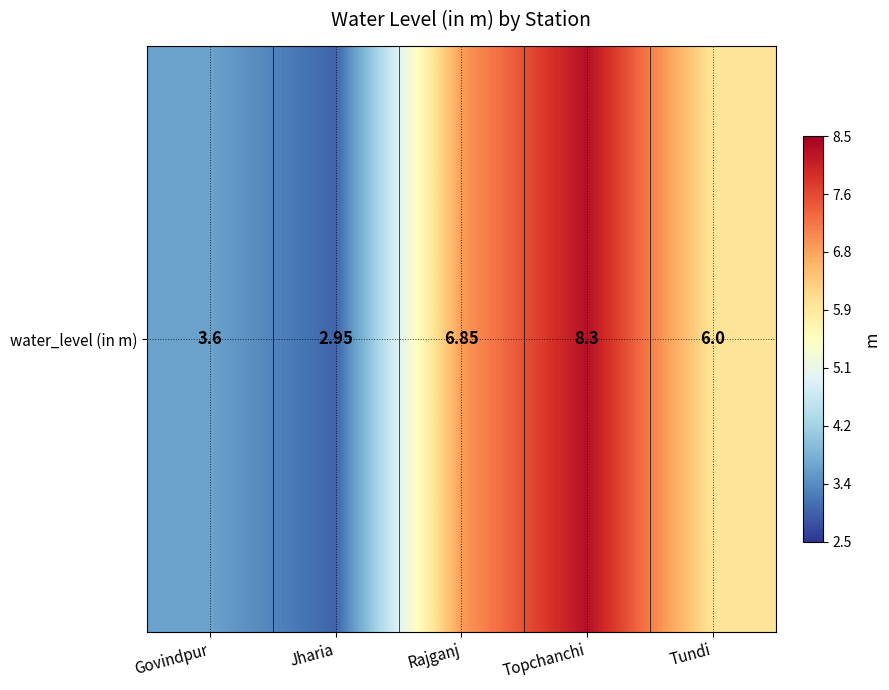

What is the smallest value displayed?

3.0